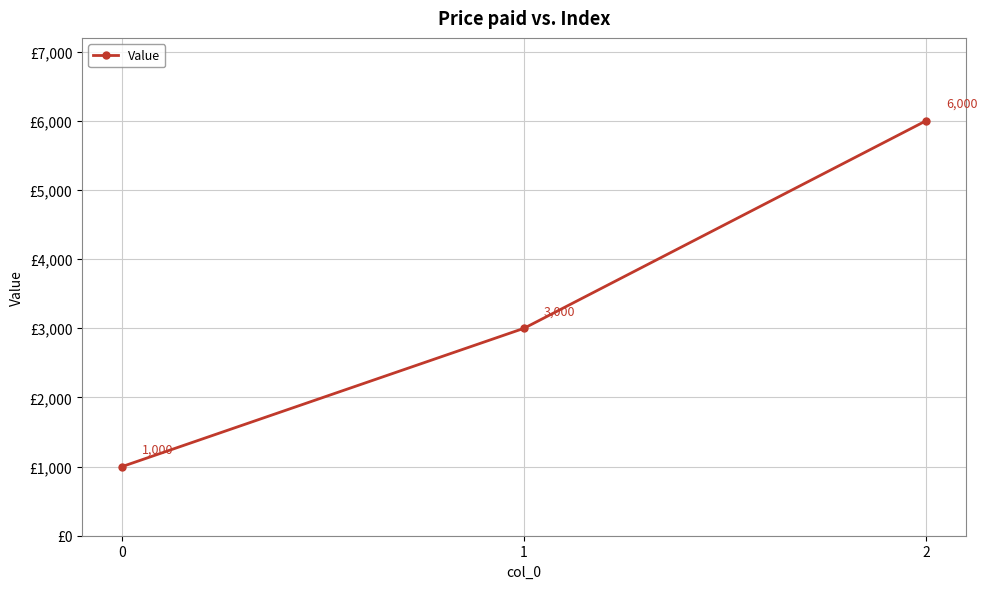

Reading left to right, list all the values displayed in this chart.

0=1000	1=3000	2=6000